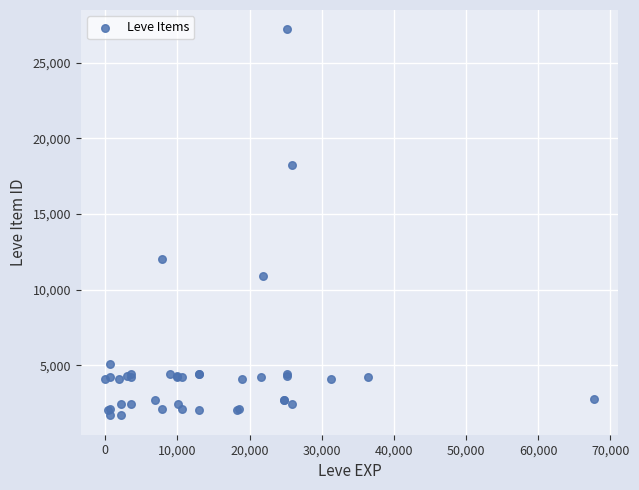

What Y value in the scatter plot is closest to 14448?

12018